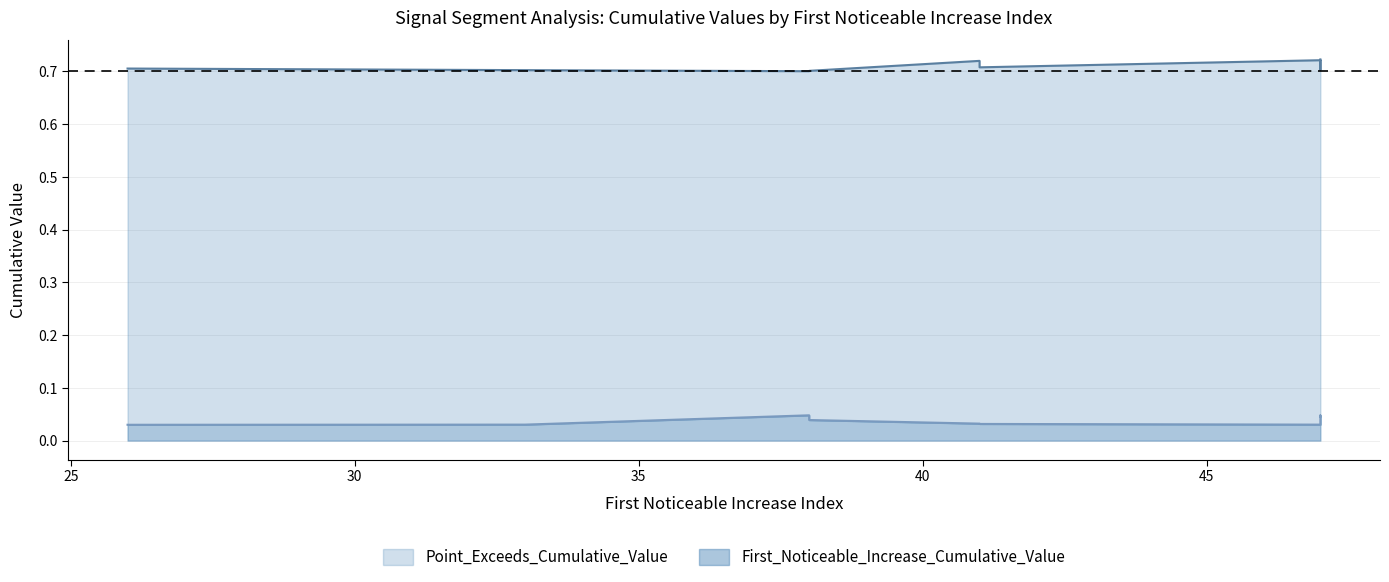

The First_Noticeable_Increase_Cumulative_Value series shows 0.0 at 47. True or false?

False